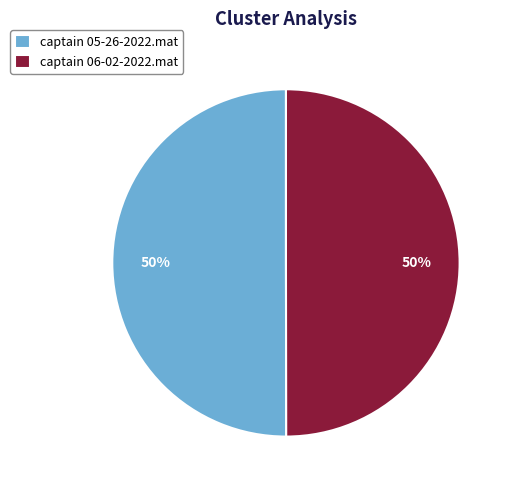

Is the sum of captain 06-02-2022.mat and captain 05-26-2022.mat greater than half?

Yes